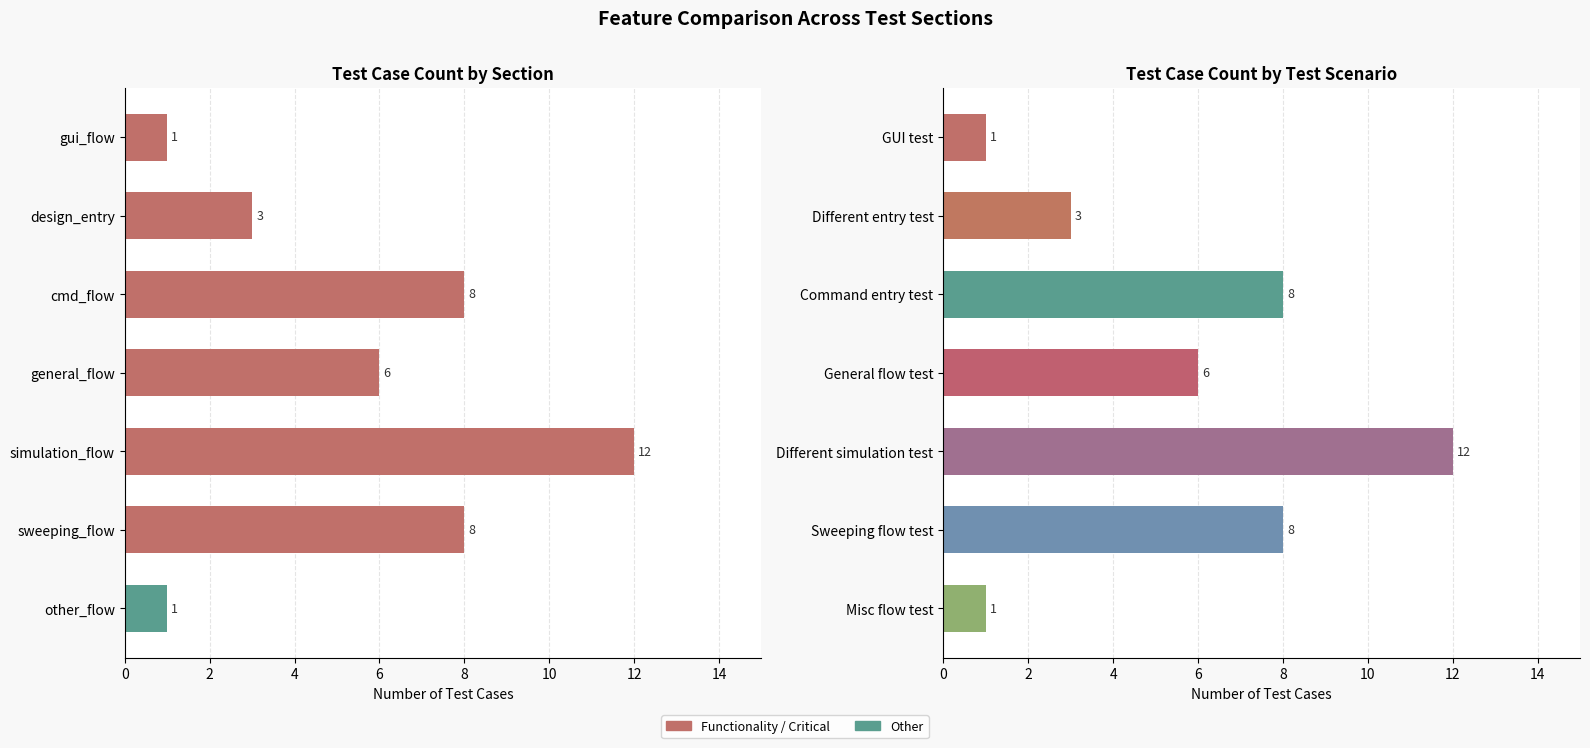

Does the chart contain stacked bars?

No